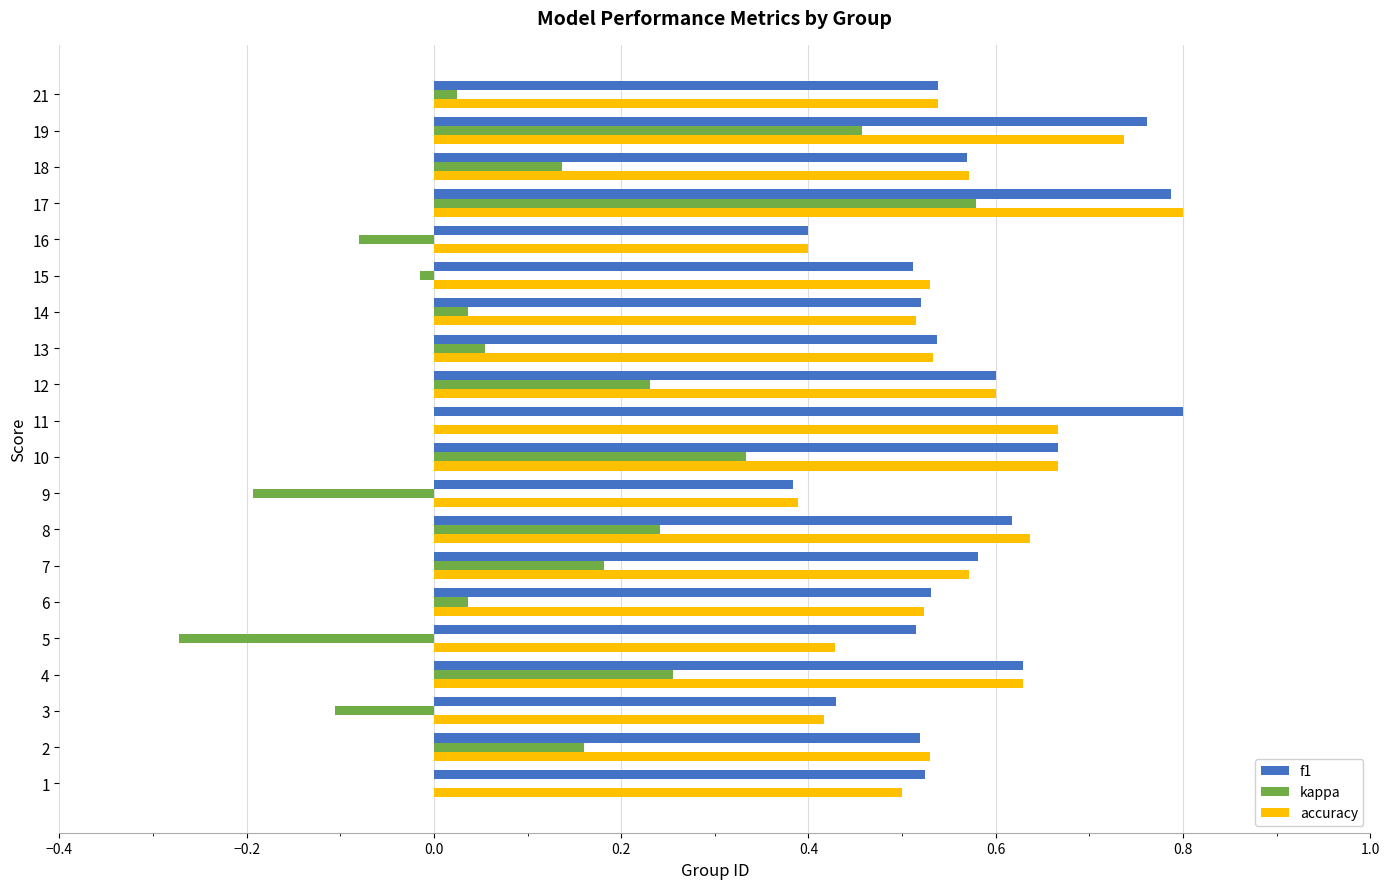

At which category is the sum across all series the highest?

17